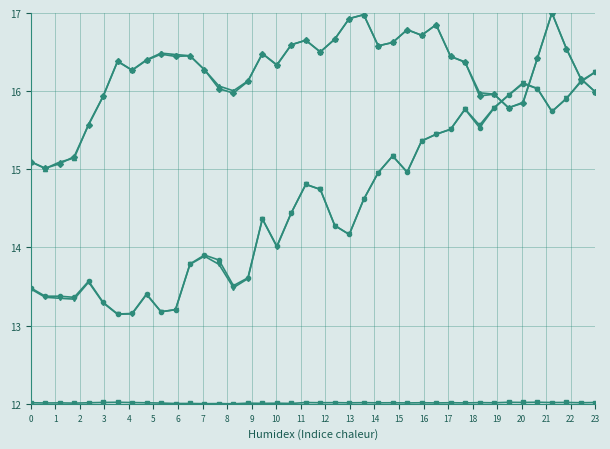

What is the smallest value displayed?

12.0